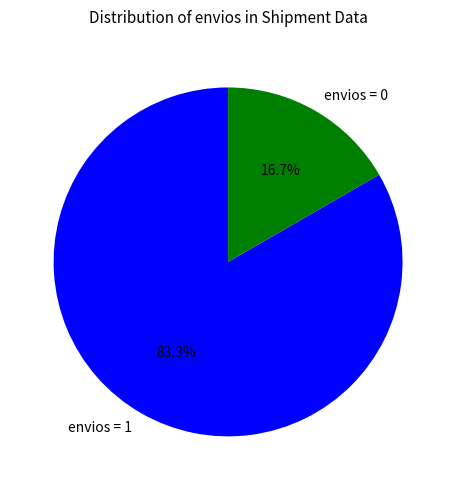

Count the number of slices in the pie.

2